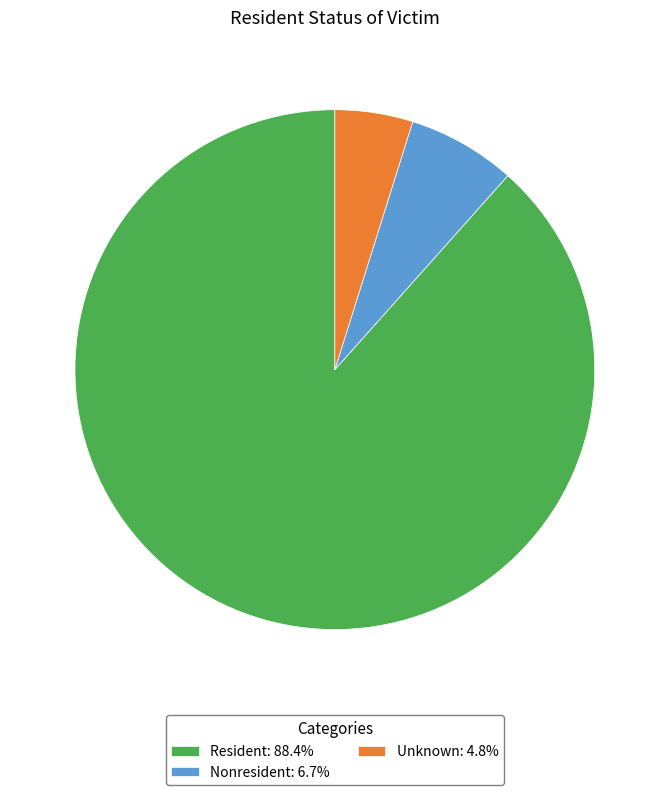

Does Unknown represent more than half of the total?

No